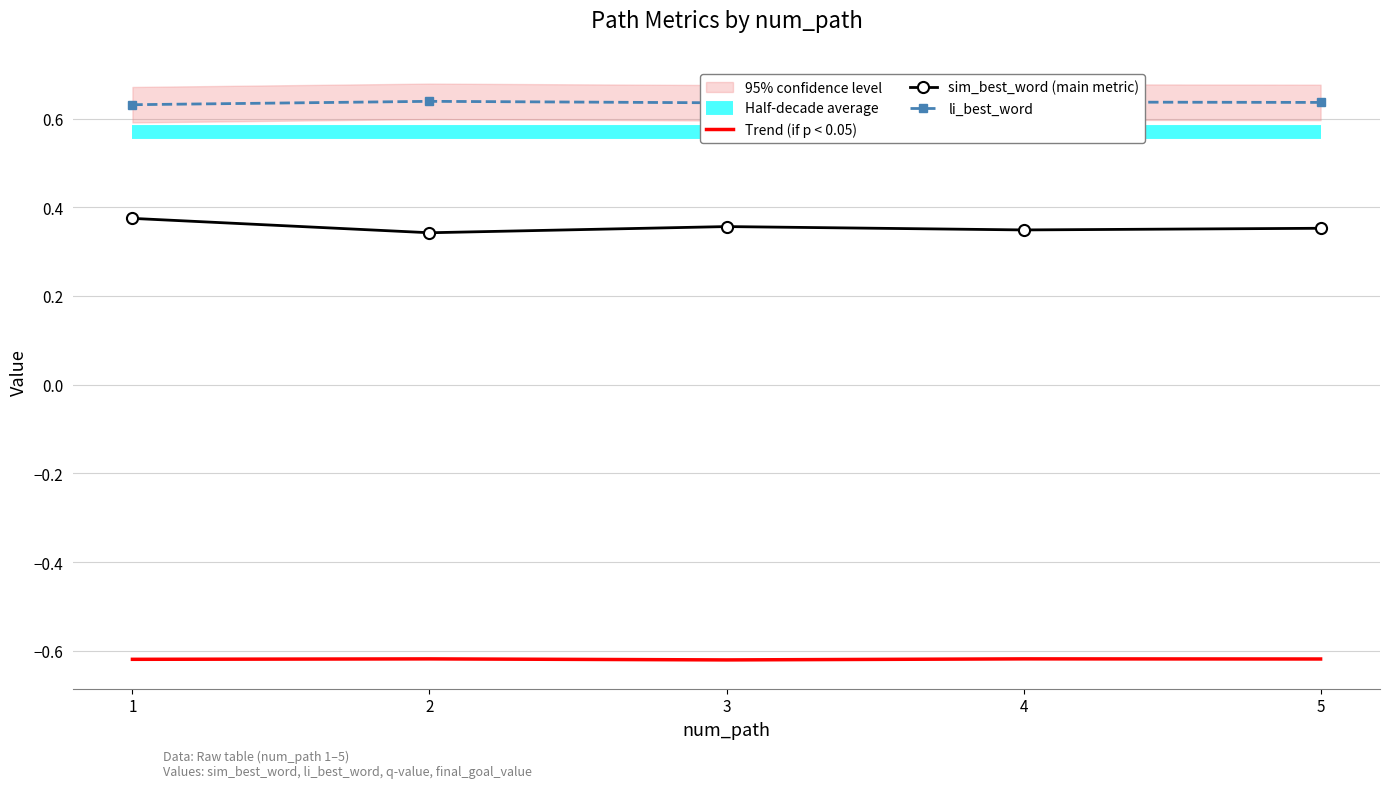

True or false: Half-decade average has a value of 0.3 at 1.

False